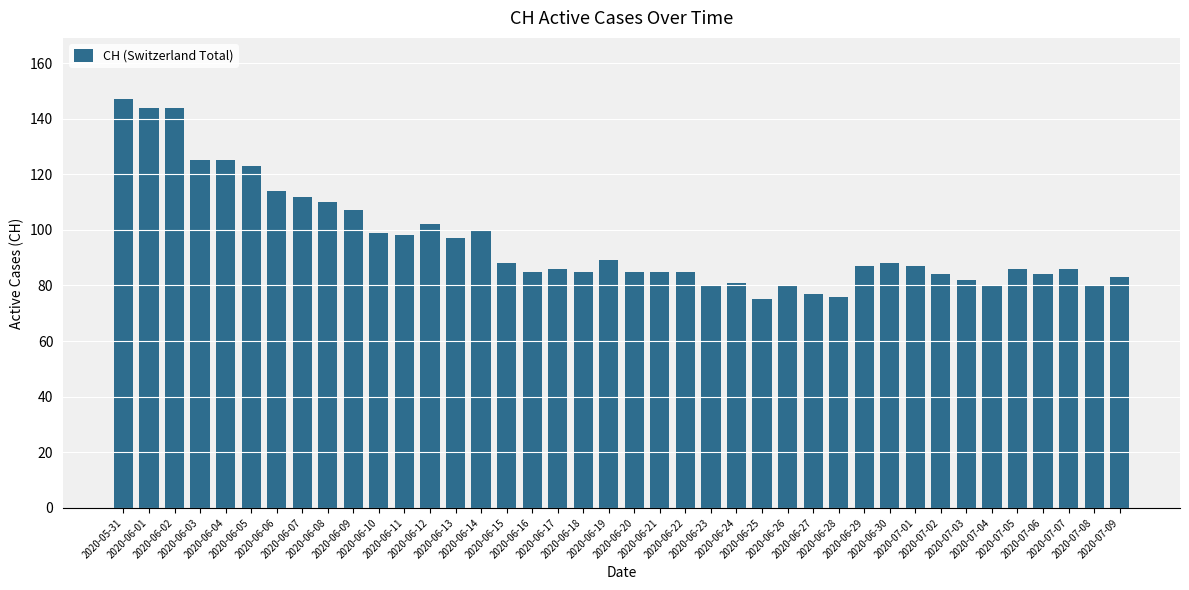

Does the chart contain any negative values?

No